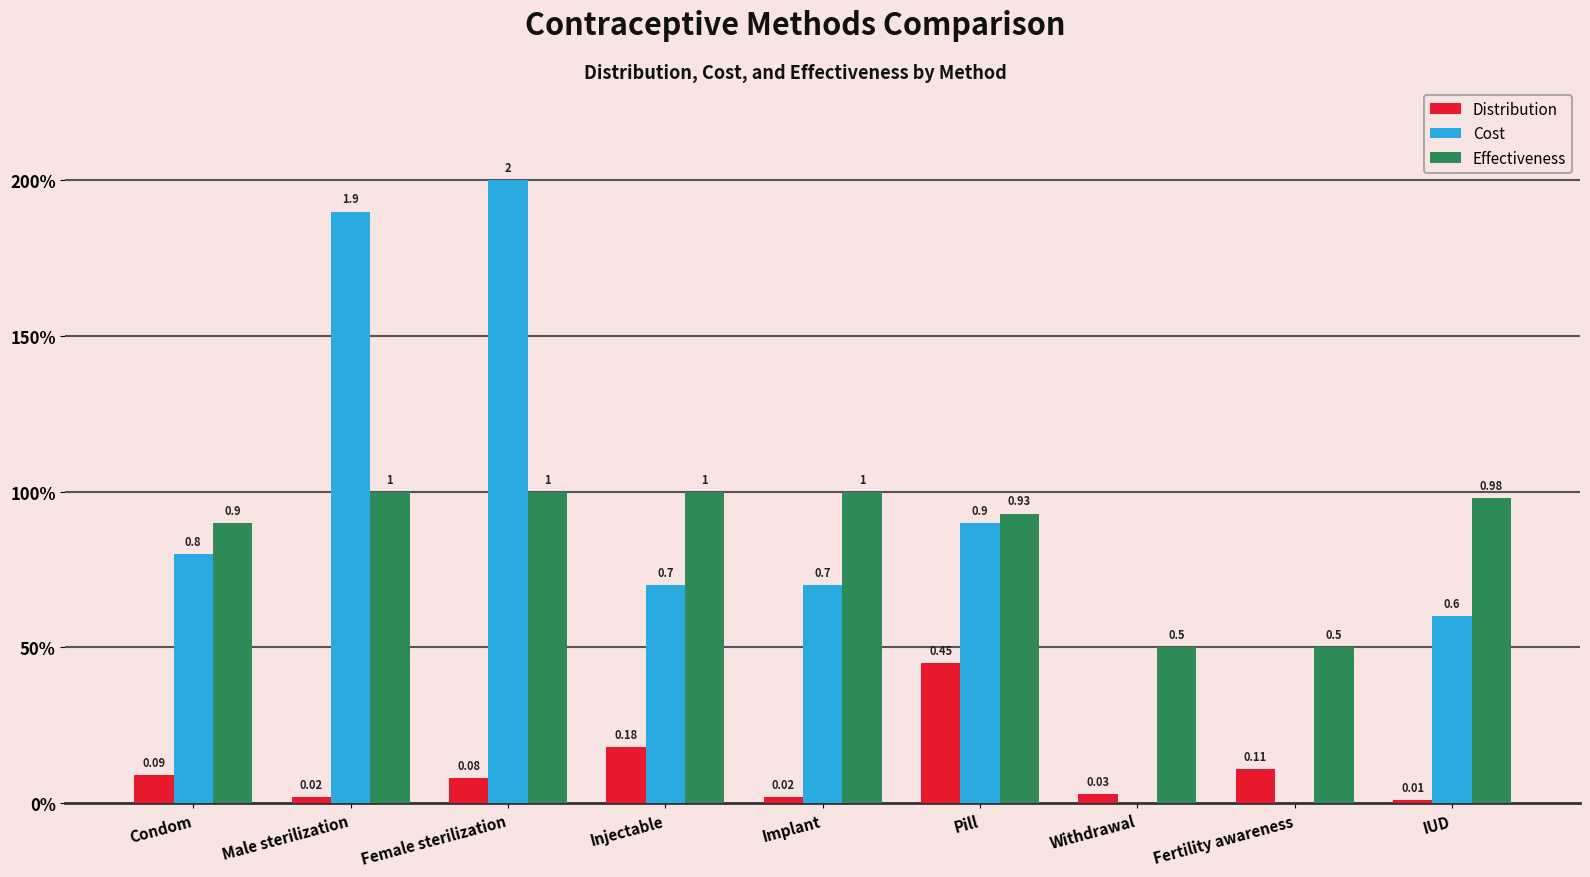

Is it true that Effectiveness equals 1.0 at Implant?

True